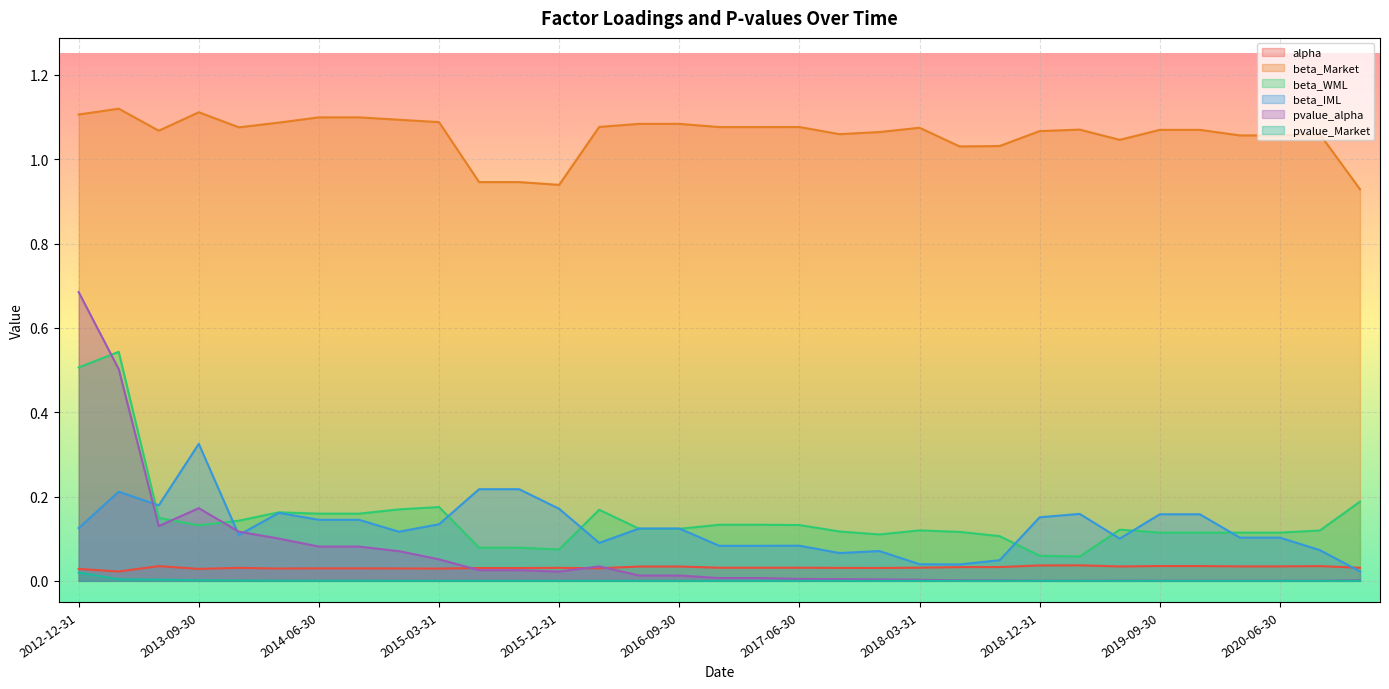

Reading left to right, what are all the values shown in this chart?

alpha: 2012-12-31=0.0	2013-03-31=0.0	2013-06-30=0.0	2013-09-30=0.0	2013-12-31=0.0	2014-03-31=0.0	2014-06-30=0.0	2014-09-30=0.0	2014-12-31=0.0	2015-03-31=0.0	2015-06-30=0.0	2015-09-30=0.0	2015-12-31=0.0	2016-03-31=0.0	2016-06-30=0.0	2016-09-30=0.0	2016-12-31=0.0	2017-03-31=0.0	2017-06-30=0.0	2017-09-30=0.0	2017-12-31=0.0	2018-03-31=0.0	2018-06-30=0.0	2018-09-30=0.0	2018-12-31=0.0	2019-03-31=0.0	2019-06-30=0.0	2019-09-30=0.0	2019-12-31=0.0	2020-03-31=0.0	2020-06-30=0.0	2020-09-30=0.0	2020-12-31=0.0
beta_Market: 2012-12-31=1.1	2013-03-31=1.1	2013-06-30=1.1	2013-09-30=1.1	2013-12-31=1.1	2014-03-31=1.1	2014-06-30=1.1	2014-09-30=1.1	2014-12-31=1.1	2015-03-31=1.1	2015-06-30=0.9	2015-09-30=0.9	2015-12-31=0.9	2016-03-31=1.1	2016-06-30=1.1	2016-09-30=1.1	2016-12-31=1.1	2017-03-31=1.1	2017-06-30=1.1	2017-09-30=1.1	2017-12-31=1.1	2018-03-31=1.1	2018-06-30=1.0	2018-09-30=1.0	2018-12-31=1.1	2019-03-31=1.1	2019-06-30=1.0	2019-09-30=1.1	2019-12-31=1.1	2020-03-31=1.1	2020-06-30=1.1	2020-09-30=1.1	2020-12-31=0.9
beta_WML: 2012-12-31=0.5	2013-03-31=0.5	2013-06-30=0.1	2013-09-30=0.1	2013-12-31=0.1	2014-03-31=0.2	2014-06-30=0.2	2014-09-30=0.2	2014-12-31=0.2	2015-03-31=0.2	2015-06-30=0.1	2015-09-30=0.1	2015-12-31=0.1	2016-03-31=0.2	2016-06-30=0.1	2016-09-30=0.1	2016-12-31=0.1	2017-03-31=0.1	2017-06-30=0.1	2017-09-30=0.1	2017-12-31=0.1	2018-03-31=0.1	2018-06-30=0.1	2018-09-30=0.1	2018-12-31=0.1	2019-03-31=0.1	2019-06-30=0.1	2019-09-30=0.1	2019-12-31=0.1	2020-03-31=0.1	2020-06-30=0.1	2020-09-30=0.1	2020-12-31=0.2
beta_IML: 2012-12-31=0.1	2013-03-31=0.2	2013-06-30=0.2	2013-09-30=0.3	2013-12-31=0.1	2014-03-31=0.2	2014-06-30=0.1	2014-09-30=0.1	2014-12-31=0.1	2015-03-31=0.1	2015-06-30=0.2	2015-09-30=0.2	2015-12-31=0.2	2016-03-31=0.1	2016-06-30=0.1	2016-09-30=0.1	2016-12-31=0.1	2017-03-31=0.1	2017-06-30=0.1	2017-09-30=0.1	2017-12-31=0.1	2018-03-31=0.0	2018-06-30=0.0	2018-09-30=0.0	2018-12-31=0.2	2019-03-31=0.2	2019-06-30=0.1	2019-09-30=0.2	2019-12-31=0.2	2020-03-31=0.1	2020-06-30=0.1	2020-09-30=0.1	2020-12-31=0.0
pvalue_alpha: 2012-12-31=0.7	2013-03-31=0.5	2013-06-30=0.1	2013-09-30=0.2	2013-12-31=0.1	2014-03-31=0.1	2014-06-30=0.1	2014-09-30=0.1	2014-12-31=0.1	2015-03-31=0.1	2015-06-30=0.0	2015-09-30=0.0	2015-12-31=0.0	2016-03-31=0.0	2016-06-30=0.0	2016-09-30=0.0	2016-12-31=0.0	2017-03-31=0.0	2017-06-30=0.0	2017-09-30=0.0	2017-12-31=0.0	2018-03-31=0.0	2018-06-30=0.0	2018-09-30=0.0	2018-12-31=0.0	2019-03-31=0.0	2019-06-30=0.0	2019-09-30=0.0	2019-12-31=0.0	2020-03-31=0.0	2020-06-30=0.0	2020-09-30=0.0	2020-12-31=0.0
pvalue_Market: 2012-12-31=0.0	2013-03-31=0.0	2013-06-30=0.0	2013-09-30=0.0	2013-12-31=0.0	2014-03-31=0.0	2014-06-30=0.0	2014-09-30=0.0	2014-12-31=0.0	2015-03-31=0.0	2015-06-30=0.0	2015-09-30=0.0	2015-12-31=0.0	2016-03-31=0.0	2016-06-30=0.0	2016-09-30=0.0	2016-12-31=0.0	2017-03-31=0.0	2017-06-30=0.0	2017-09-30=0.0	2017-12-31=0.0	2018-03-31=0.0	2018-06-30=0.0	2018-09-30=0.0	2018-12-31=0.0	2019-03-31=0.0	2019-06-30=0.0	2019-09-30=0.0	2019-12-31=0.0	2020-03-31=0.0	2020-06-30=0.0	2020-09-30=0.0	2020-12-31=0.0